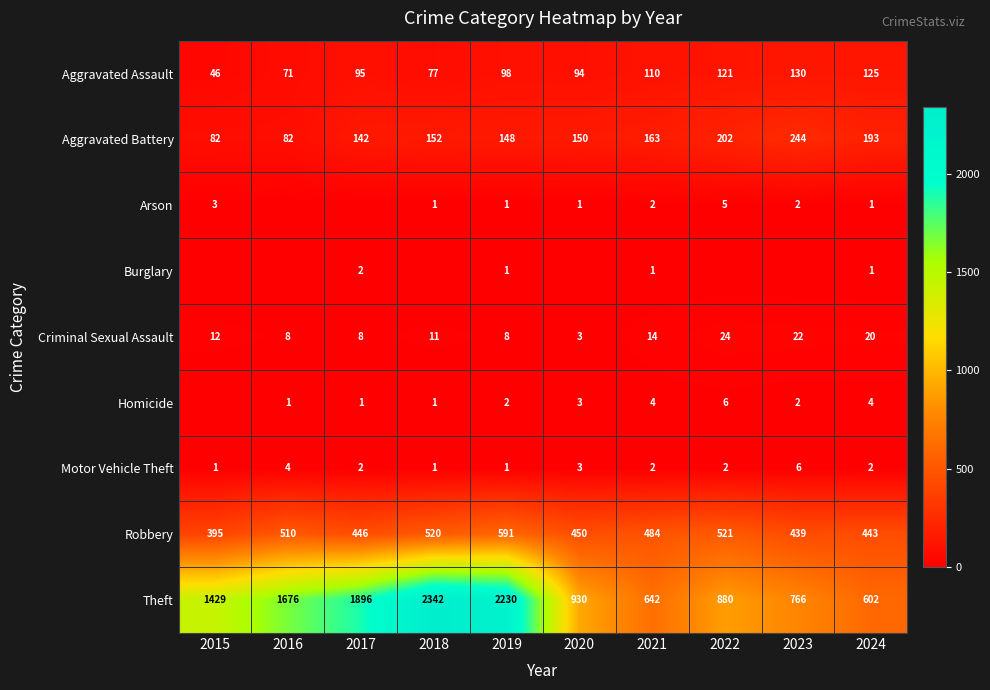

Where is Aggravated Battery nearest to the value 163?

2021